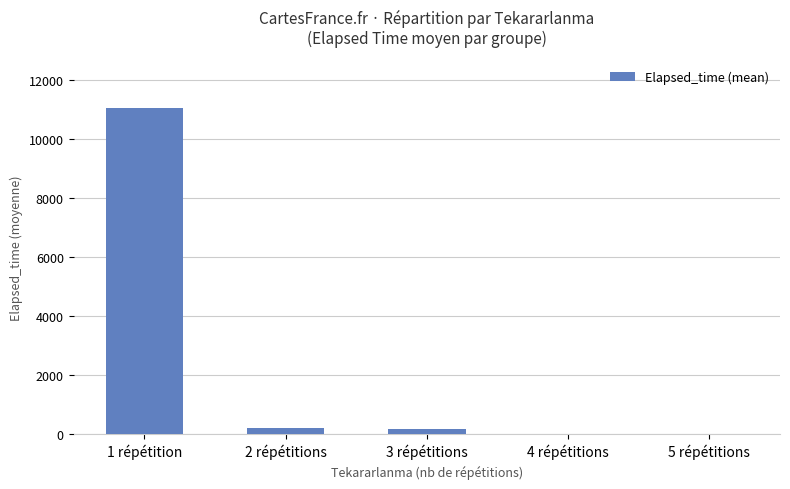

Approximately how many times larger is the value at 1 répétition compared to 3 répétitions?

64.8